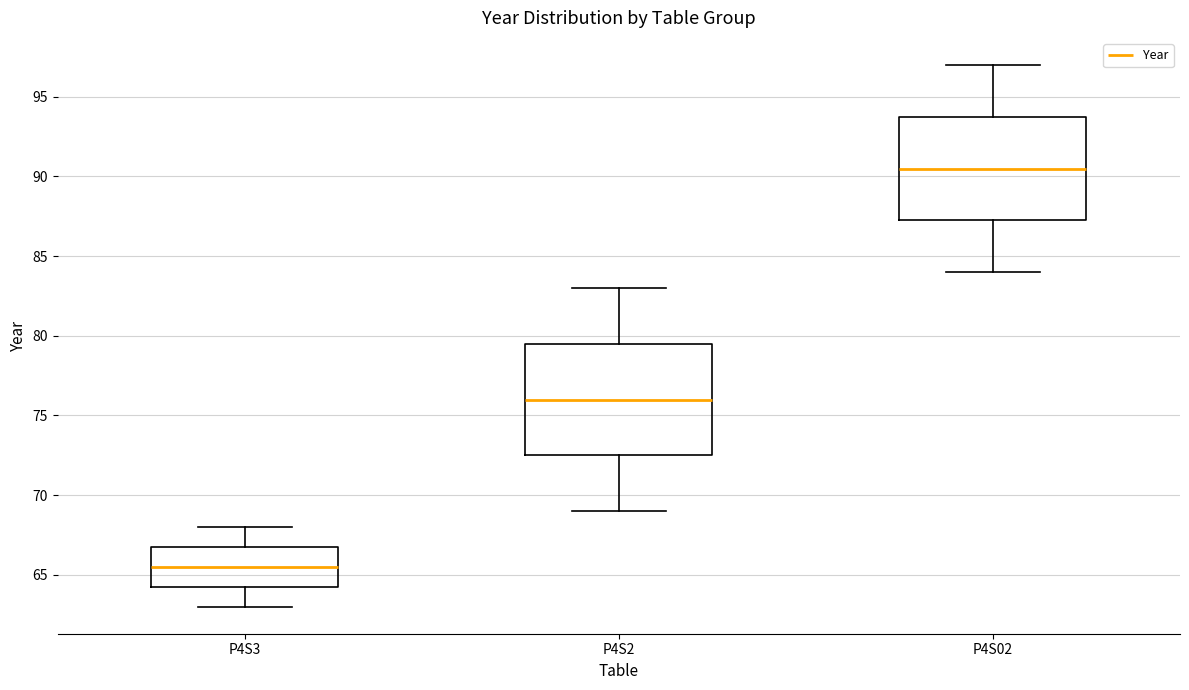

Reading left to right, read every box against the y-axis: the position of its median line, the range the box covers, and the ends of its whiskers. The values are not printed on the chart, so give them approximately, as read against the axis.

P4S3: median 65.5, box 64.5 to 67.0, whiskers 63.0 to 68.0
P4S2: median 76.0, box 72.5 to 79.5, whiskers 69.0 to 83.0
P4S02: median 90.5, box 87.5 to 94.0, whiskers 84.0 to 97.0